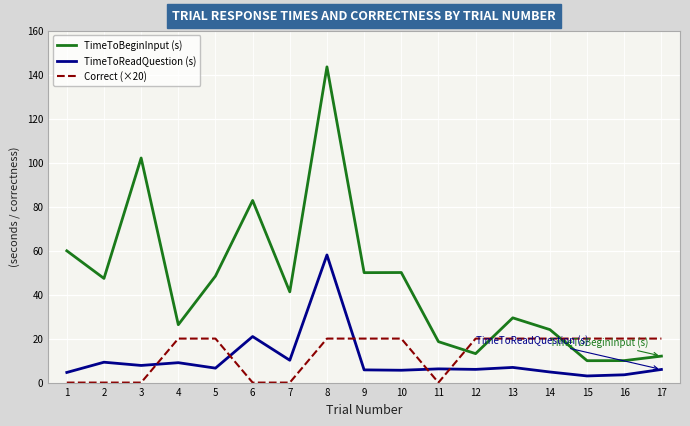

Is the value of TimeToBeginInput (s) at 5 greater than the value of Correct (×20) at 11?

Yes